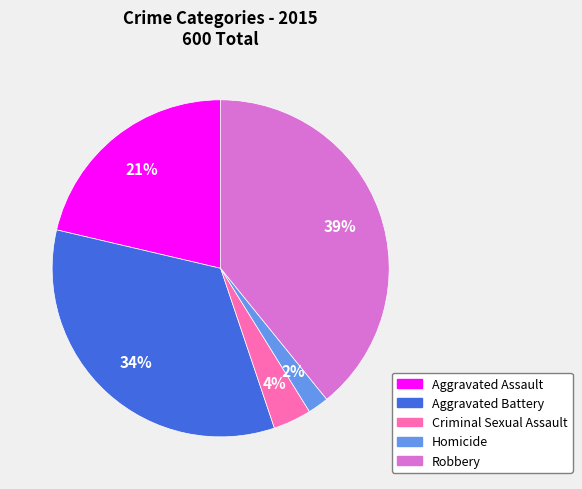

Which has a higher value, Aggravated Battery or Homicide?

Aggravated Battery